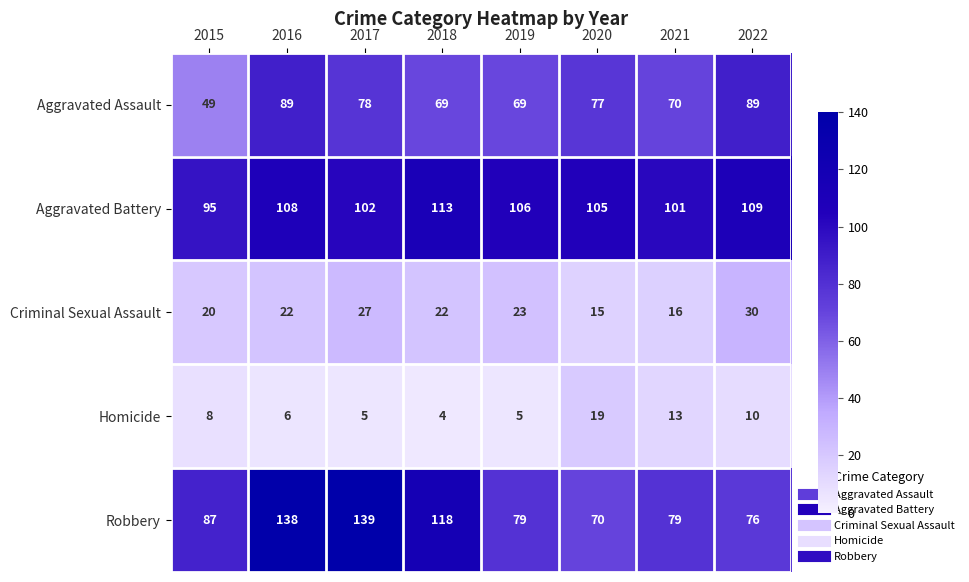

What is the maximum value for Aggravated Battery?

113